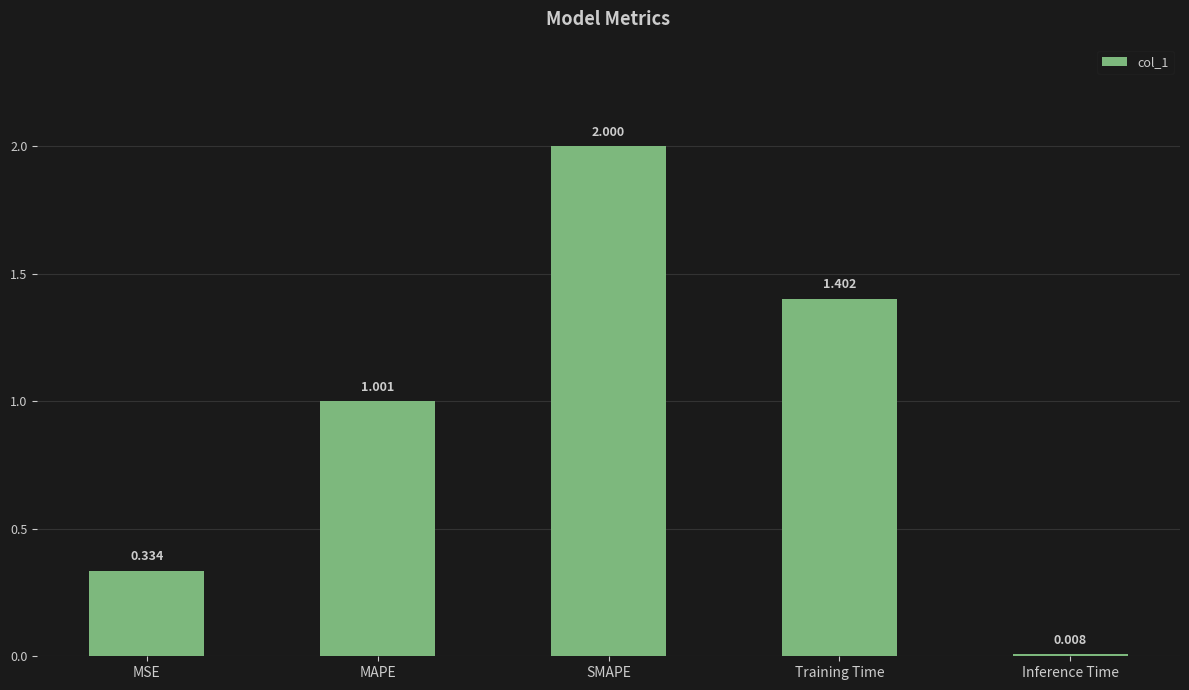

Between SMAPE and Training Time, which is larger?

SMAPE